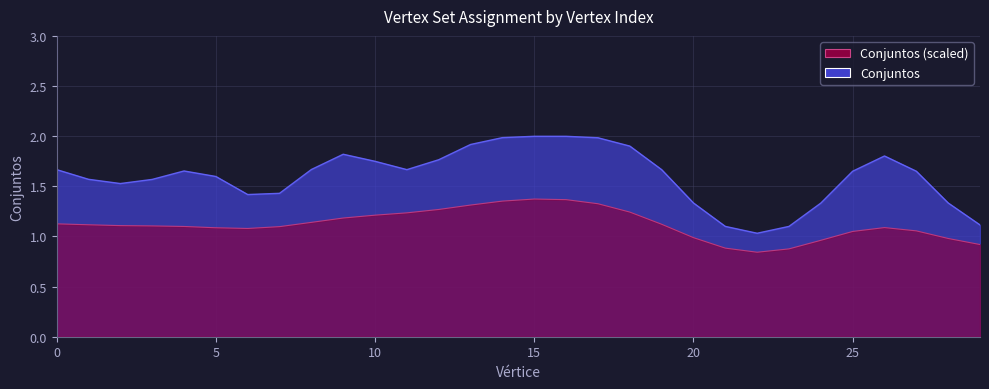

What is the greatest value displayed?

2